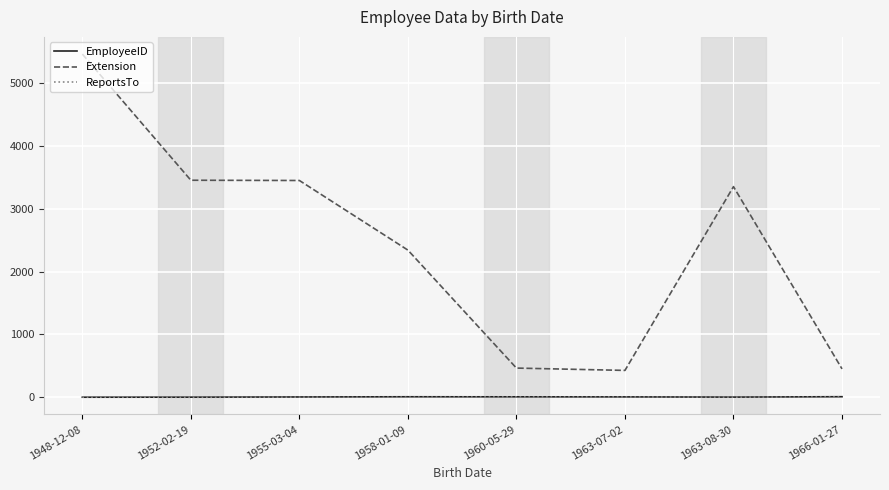

What is the difference between the maximum and minimum values in the Extension series?

5039